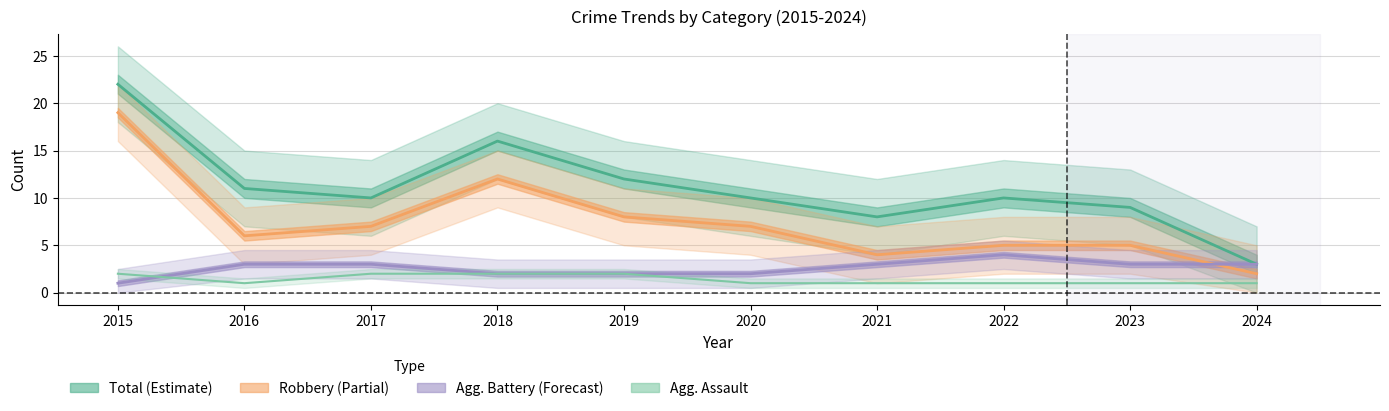

At which category is the sum across all series the highest?

2015